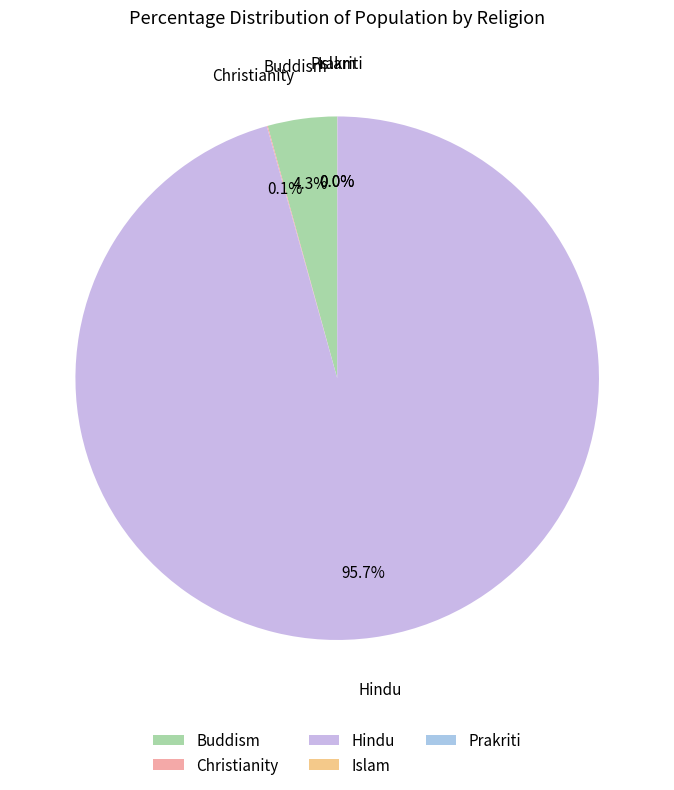

To the nearest percent, what is the difference between the largest and smallest slice percentages?

96%